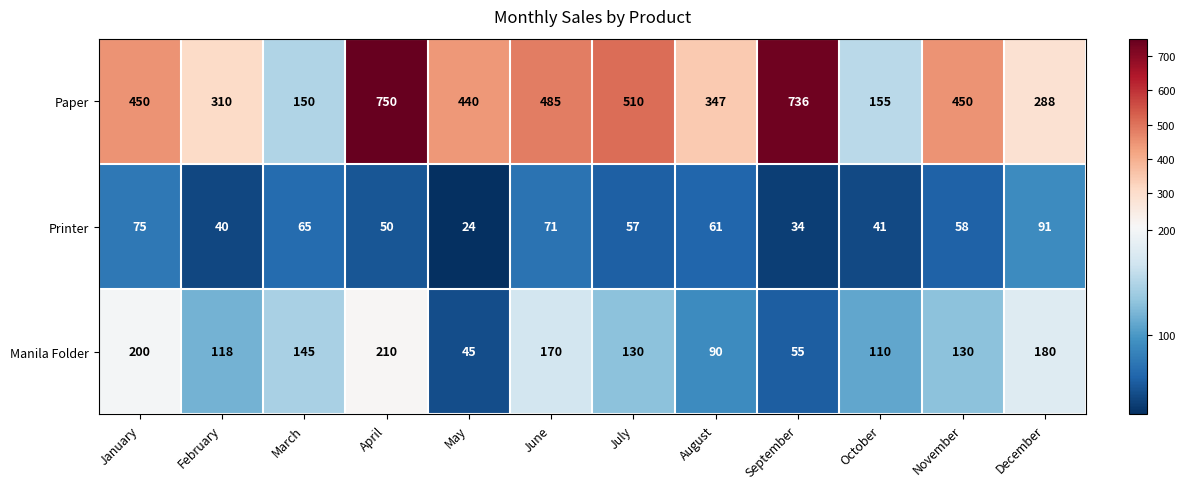

Count the number of data series in this chart.

3